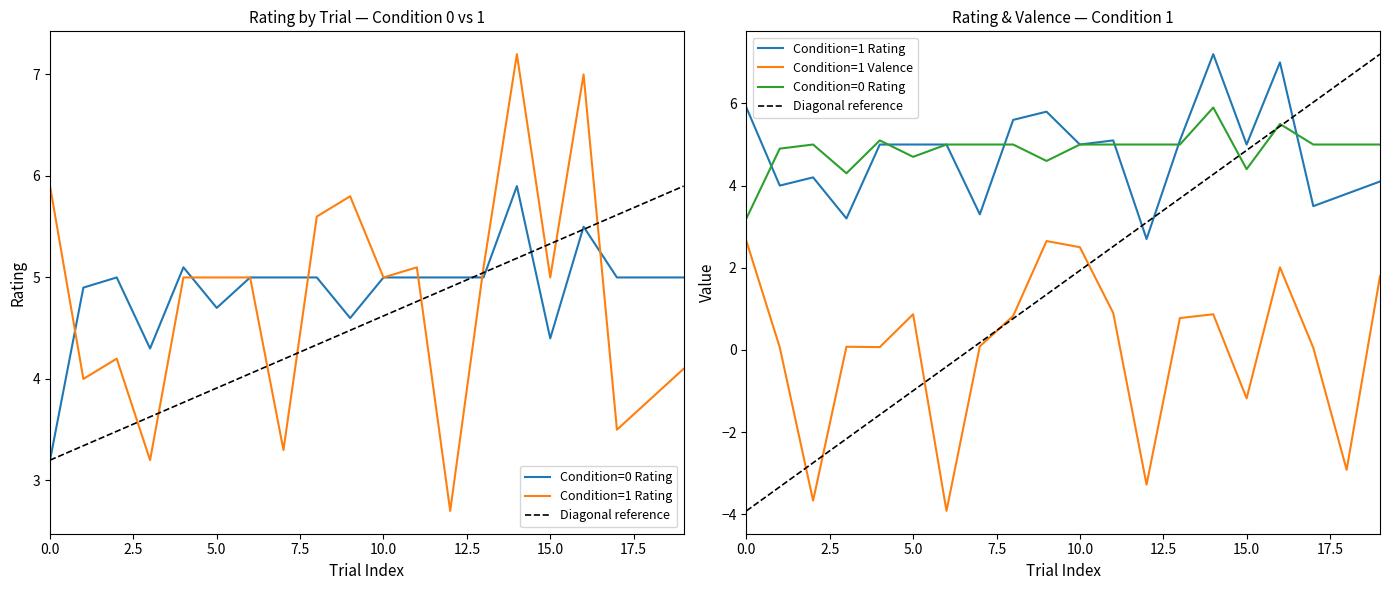

What is the value of the Condition=0 Rating point at the 11th from the left?

5.0